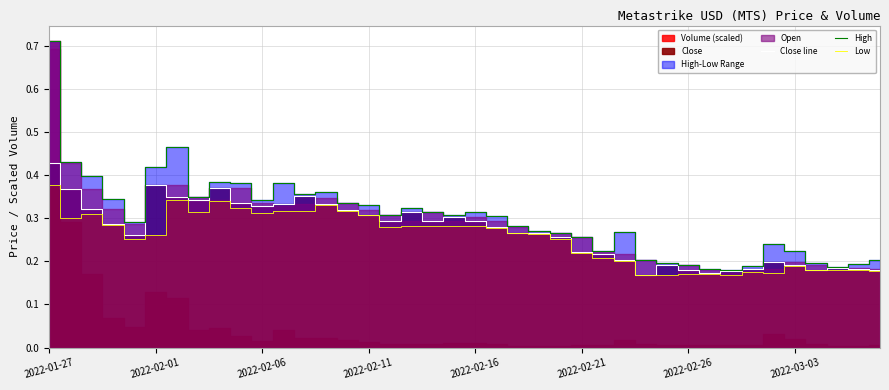

True or false: Low and High cross at least once.

False